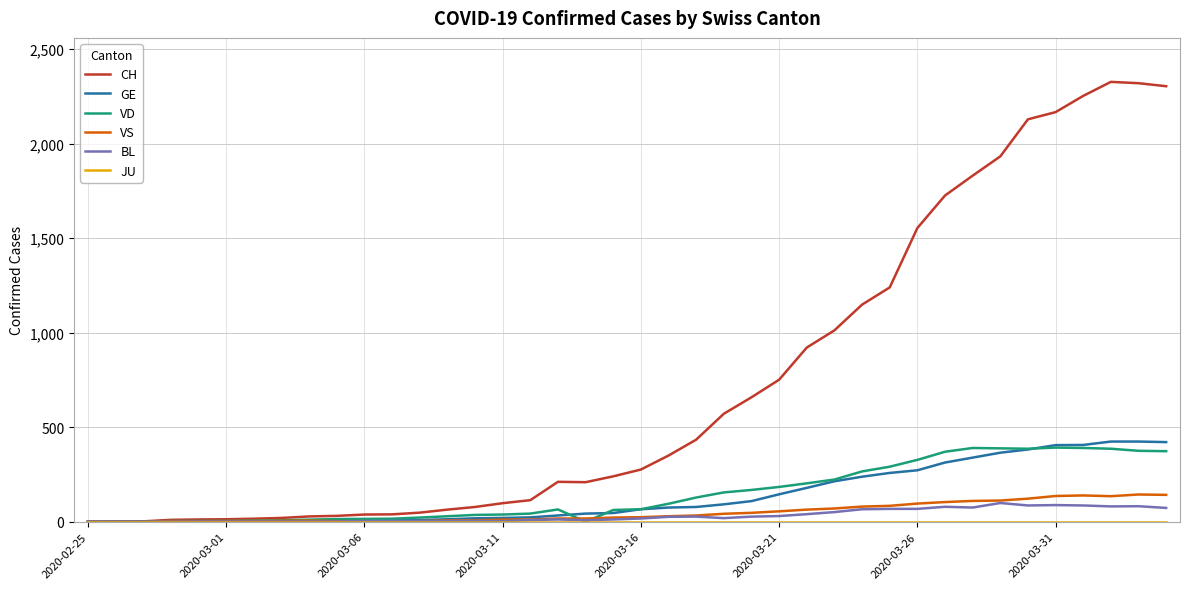

What is the highest value of the CH series?

2326